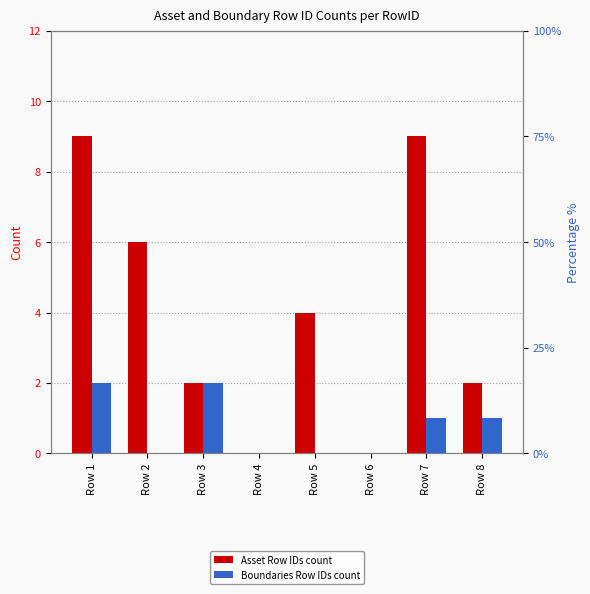

Which series changed the most between Row 2 and Row 8?

Asset Row IDs count